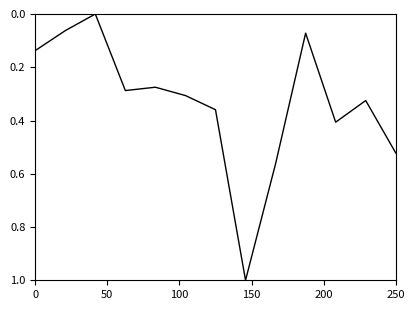

Does the chart display data point markers on the line(s)?

No